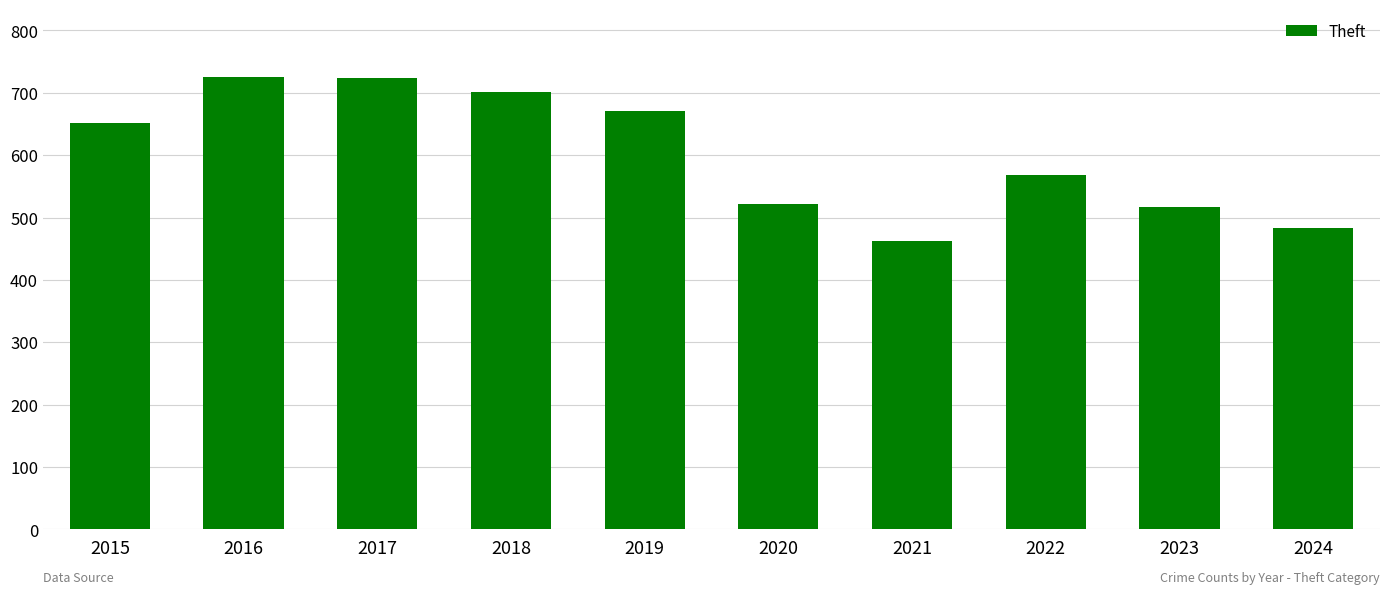

The value at 2024 is 321. True or false?

False